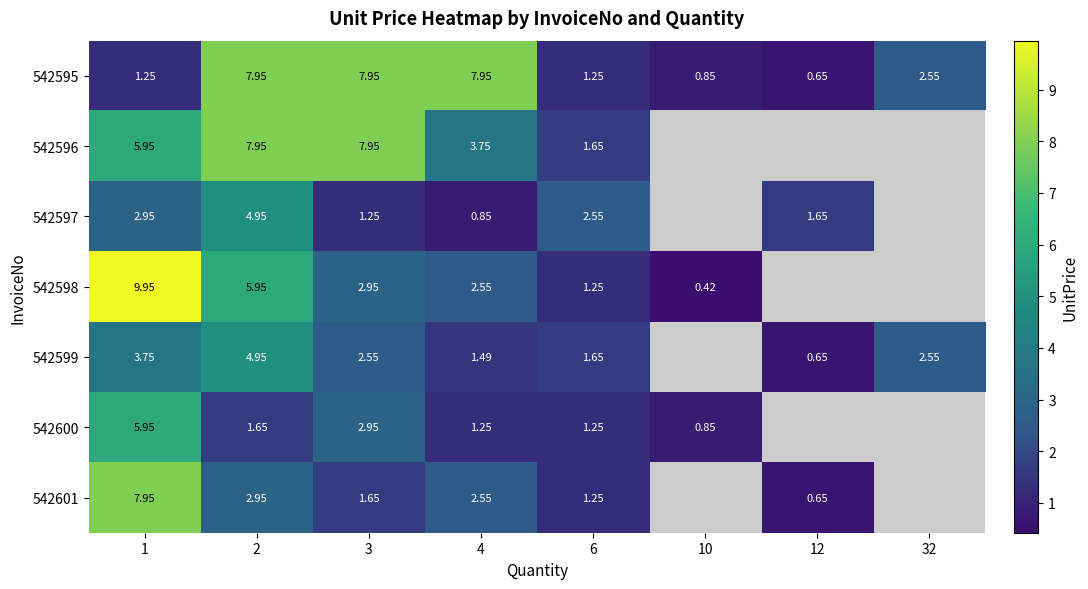

The value of 542601 at 12 is 0.3. True or false?

False